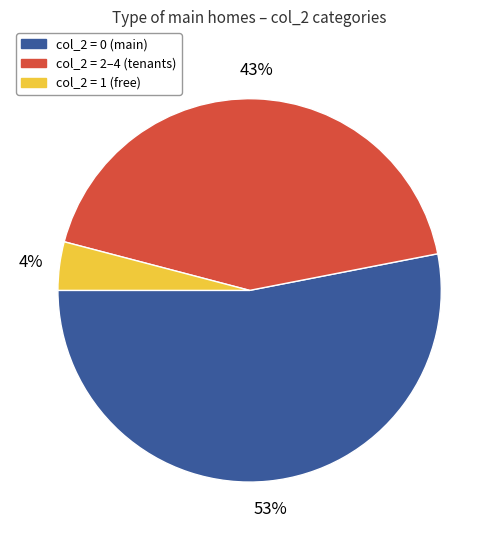

Which has a higher value, col_2 = 0 (main) or col_2 = 2–4 (tenants)?

col_2 = 0 (main)